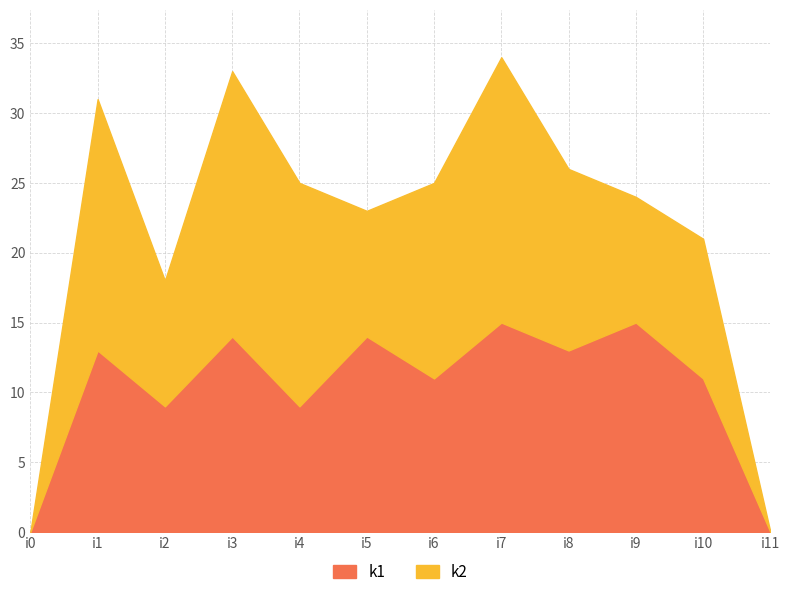

At which category does the data reach its first local peak?

i1